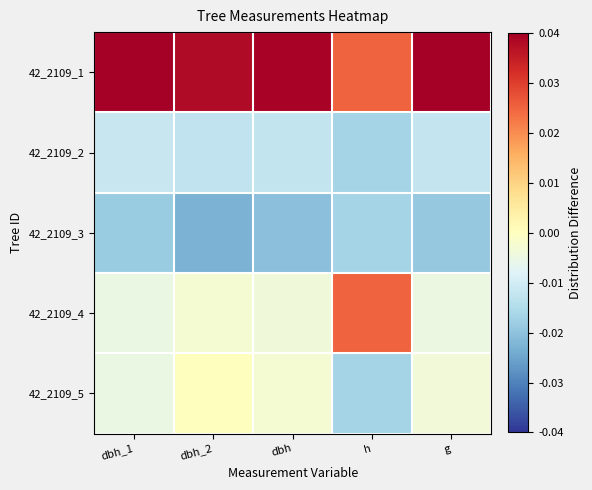

Count the number of categories in the chart.

5